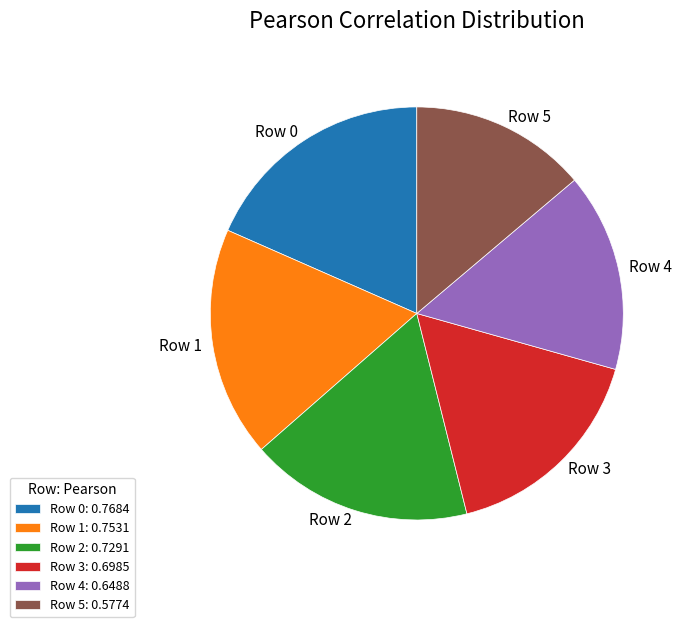

Is it true that Row 5 is 26% of the pie?

False